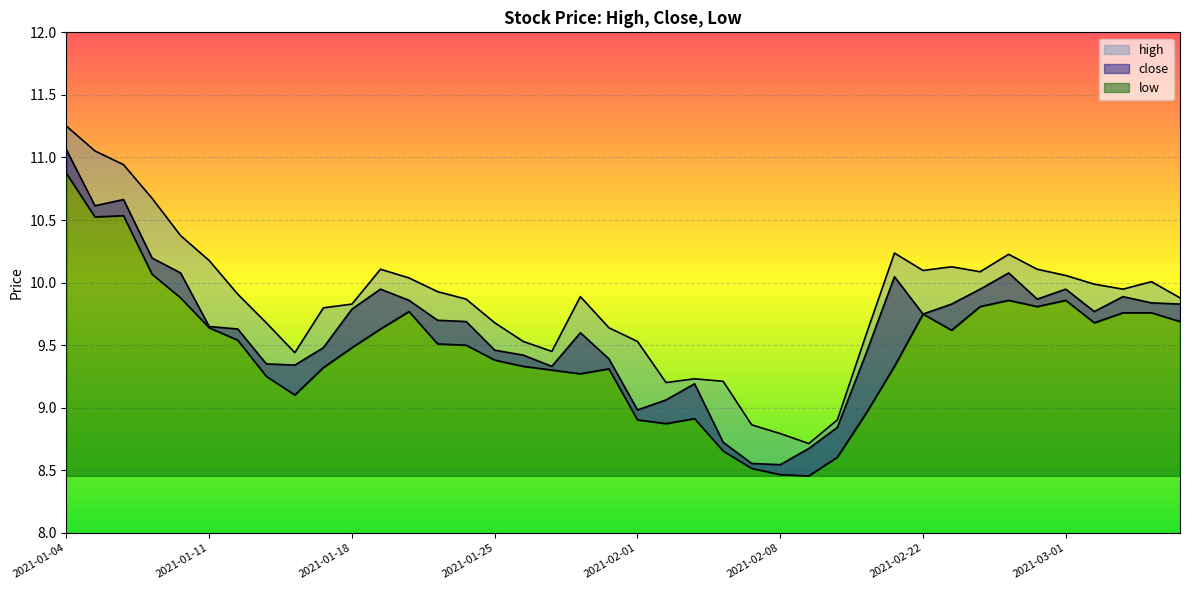

List the labels in order of low value, largest first.

2021-01-04, 2021-01-06, 2021-01-05, 2021-01-07, 2021-01-08, 2021-02-25, 2021-03-01, 2021-02-24, 2021-02-26, 2021-01-20, 2021-03-03, 2021-03-04, 2021-02-22, 2021-03-05, 2021-03-02, 2021-01-11, 2021-01-19, 2021-02-23, 2021-01-12, 2021-01-21, 2021-01-22, 2021-01-18, 2021-01-25, 2021-01-26, 2021-02-19, 2021-01-15, 2021-01-29, 2021-01-27, 2021-01-28, 2021-01-13, 2021-01-14, 2021-02-18, 2021-02-03, 2021-02-01, 2021-02-02, 2021-02-04, 2021-02-10, 2021-02-05, 2021-02-08, 2021-02-09